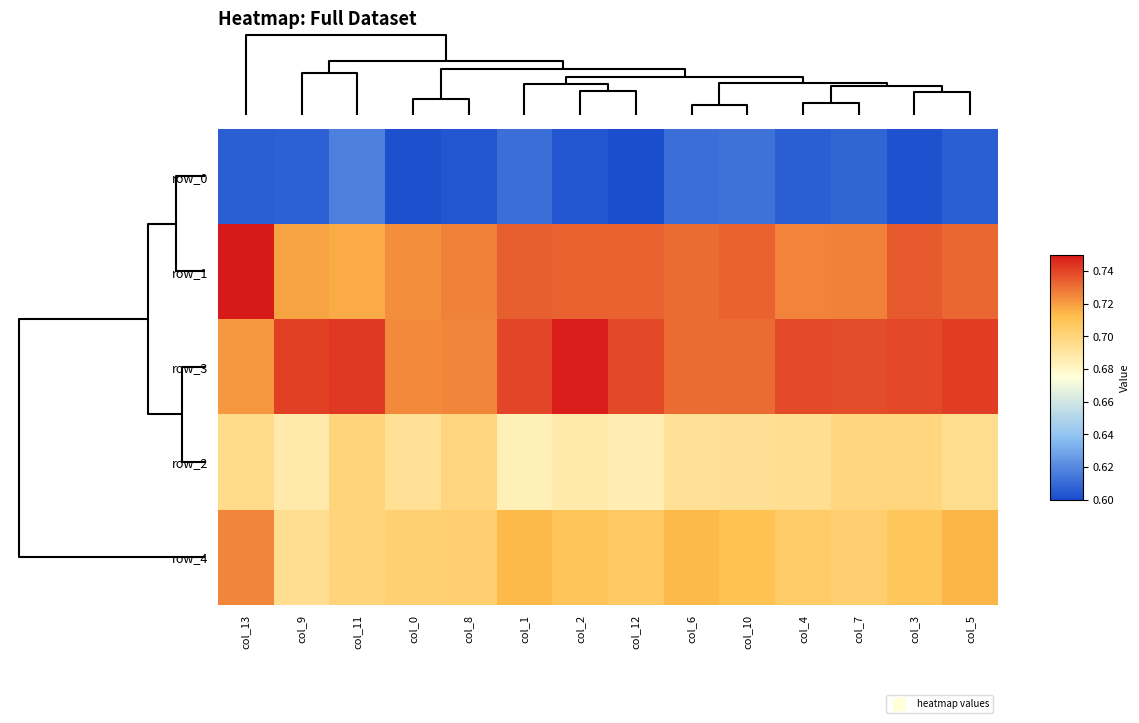

Which series has the largest range (max minus min)?

row_1